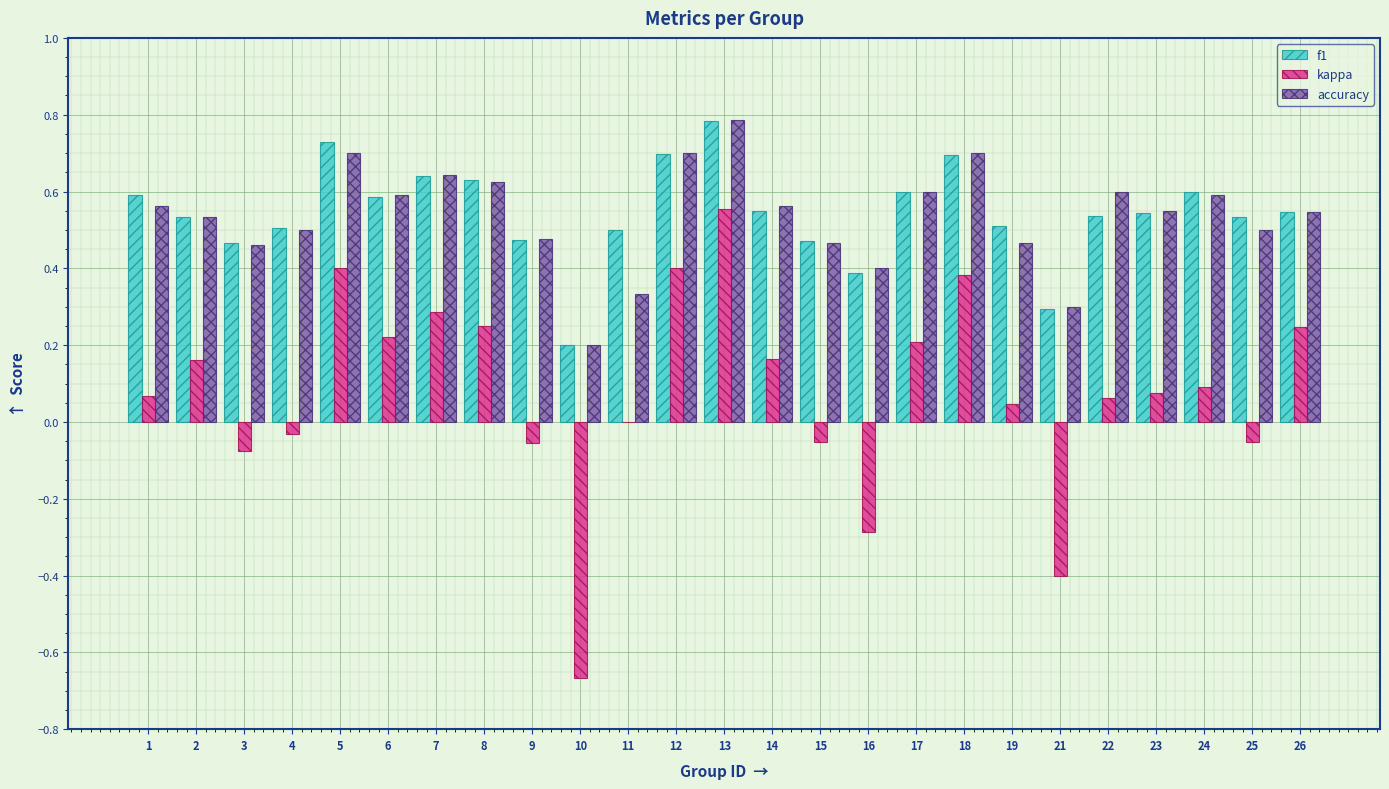

What are all the series names shown in the legend?

f1, kappa, accuracy